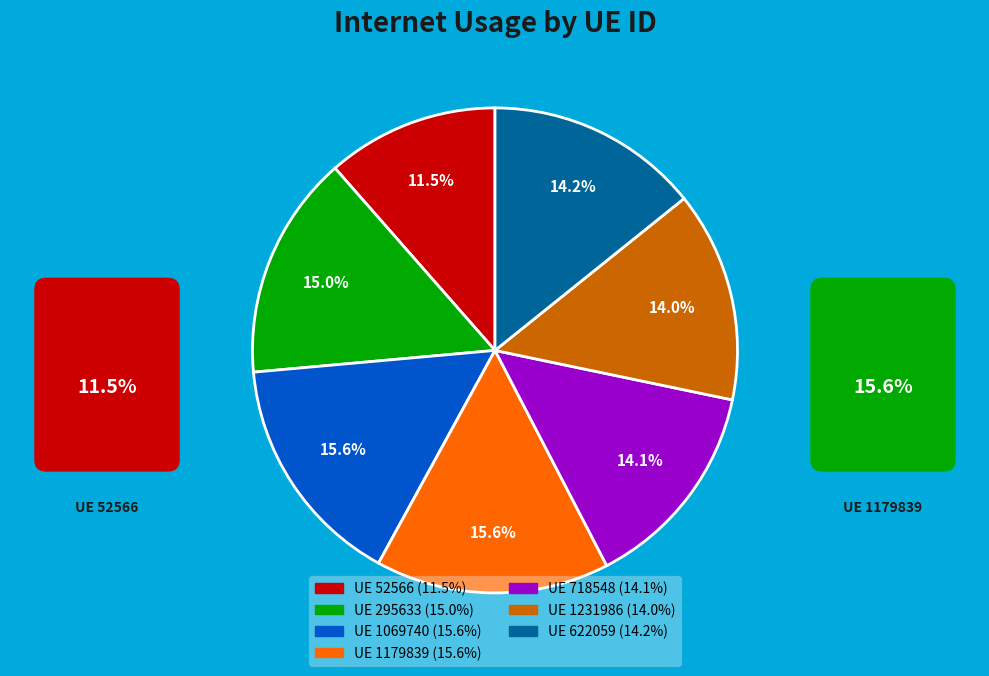

How many slices are in this pie chart?

7